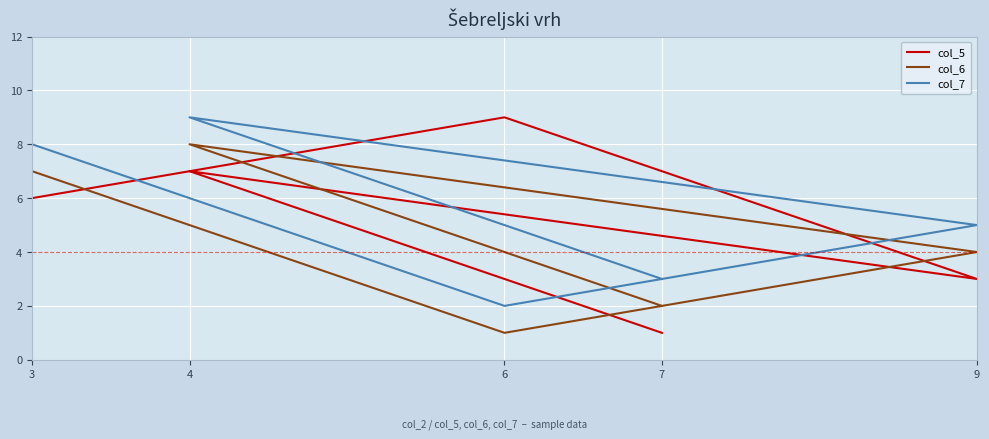

Reading left to right, extract all data points from this chart.

col_5: 3=6	6=9	9=3	4=7	7=1
col_6: 3=7	6=1	9=4	4=8	7=2
col_7: 3=8	6=2	9=5	4=9	7=3